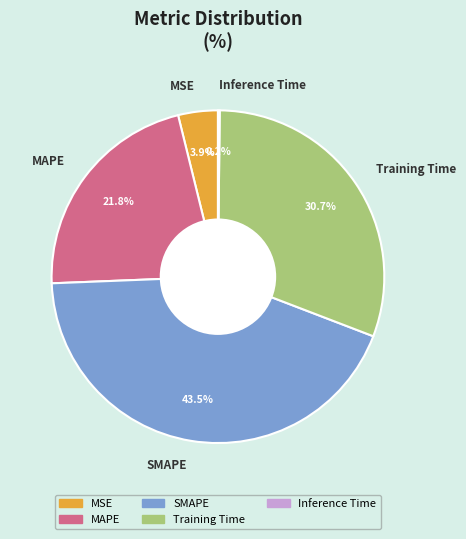

What is the ratio of the value at MAPE to the value at Training Time?

0.7